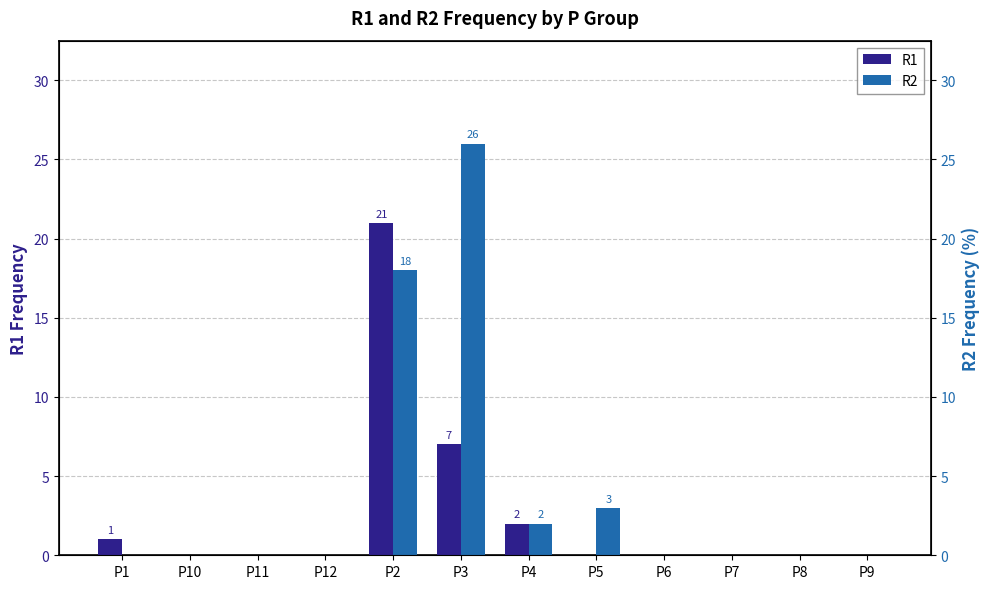

Reading left to right, list all the values displayed in this chart.

R1: 1	0	0	0	21	7	2	0	0	0	0	0
R2: 0	0	0	0	18	26	2	3	0	0	0	0